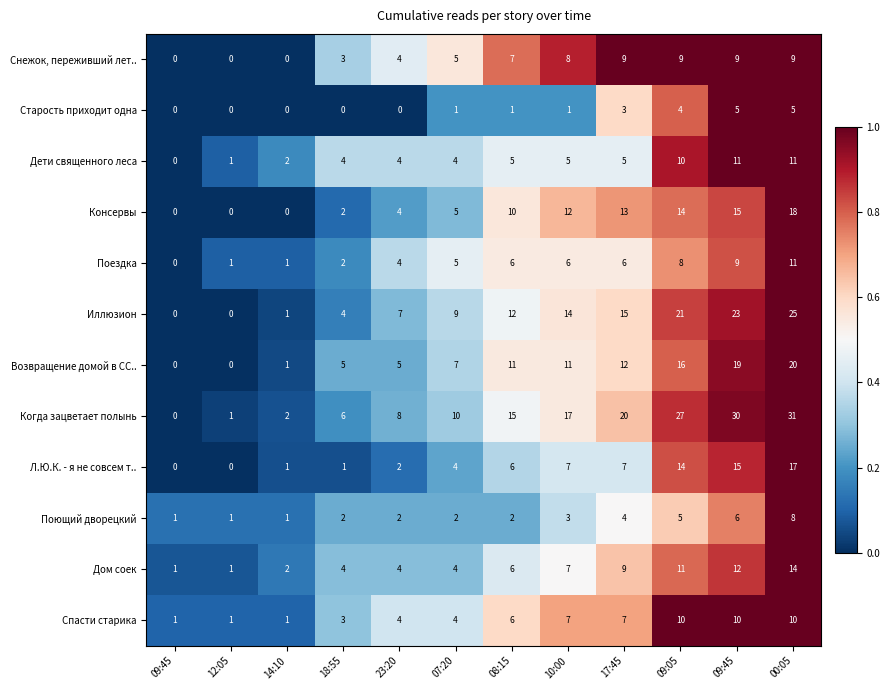

How many distinct data groups are displayed?

12